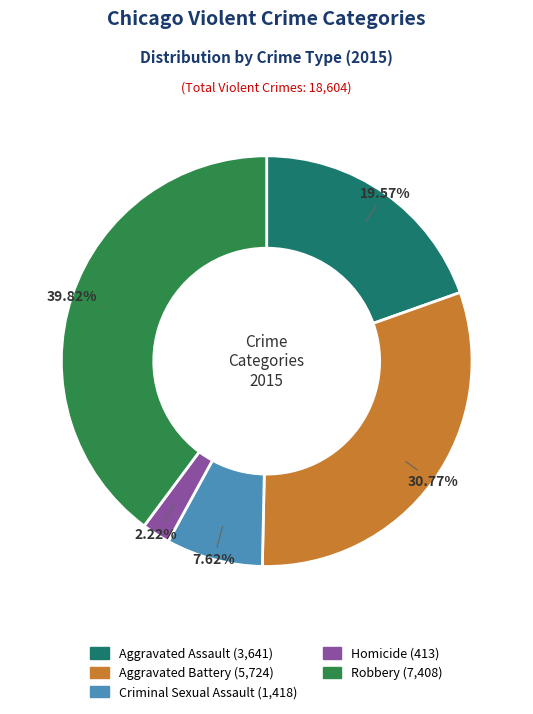

True or false: Robbery accounts for 40% of the total.

True